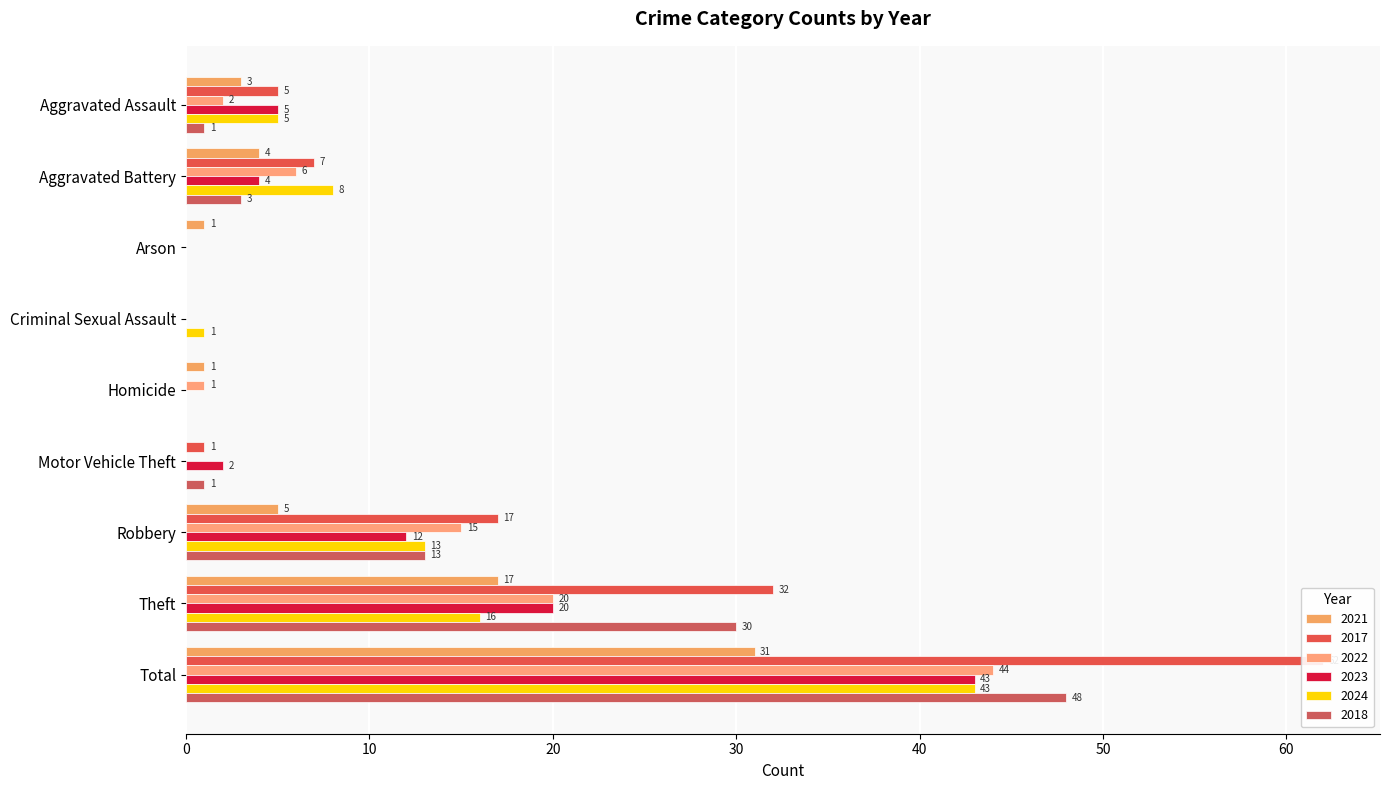

What position from the right is Aggravated Battery?

8